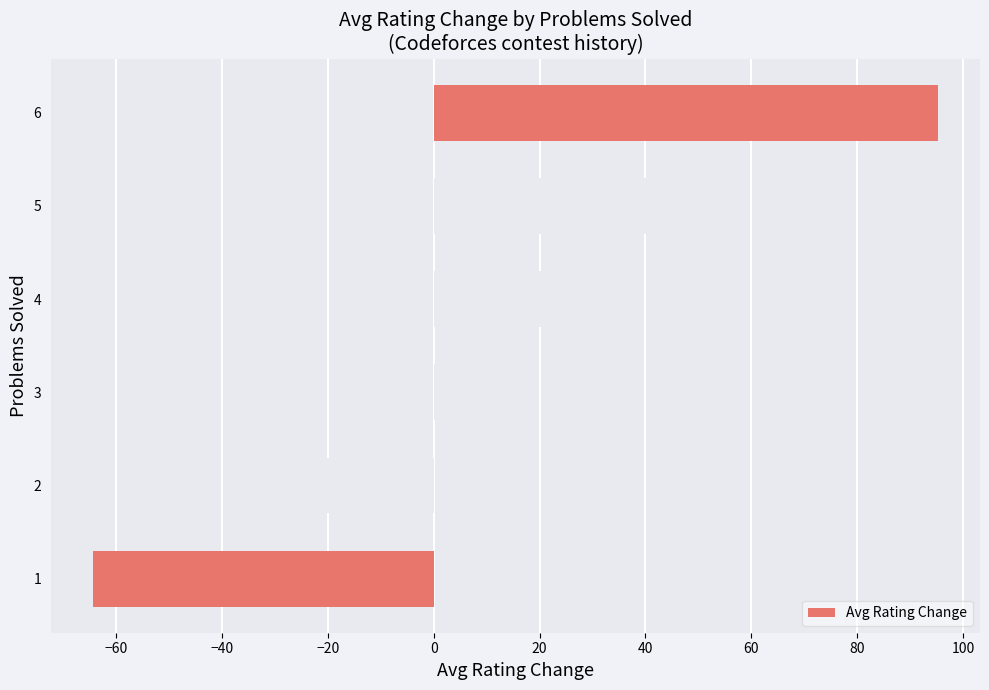

What is the sum of all values?

83.6